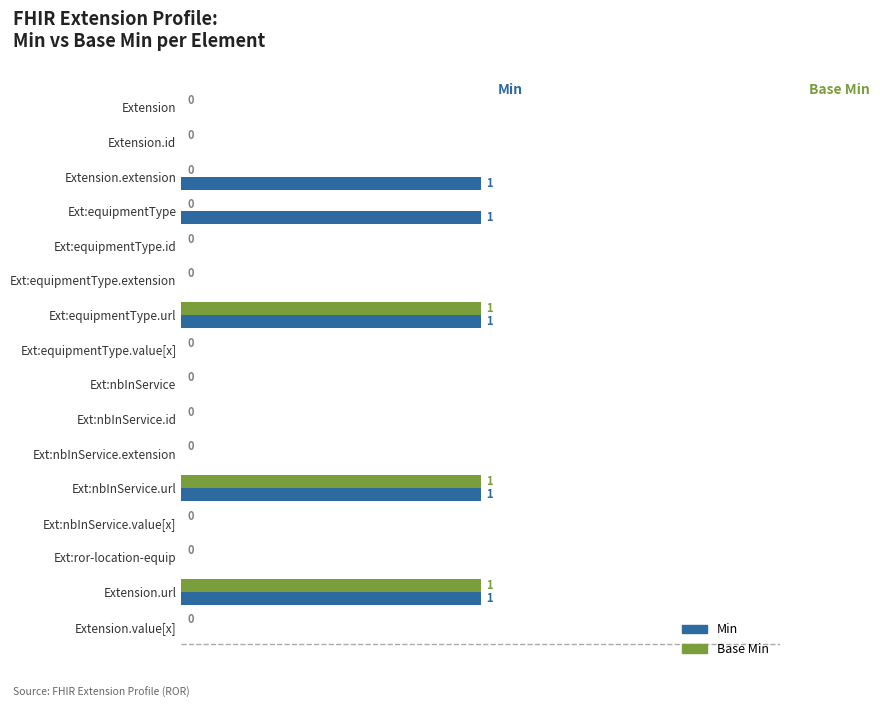

Is it true that Min equals 0 at Extension.id?

True